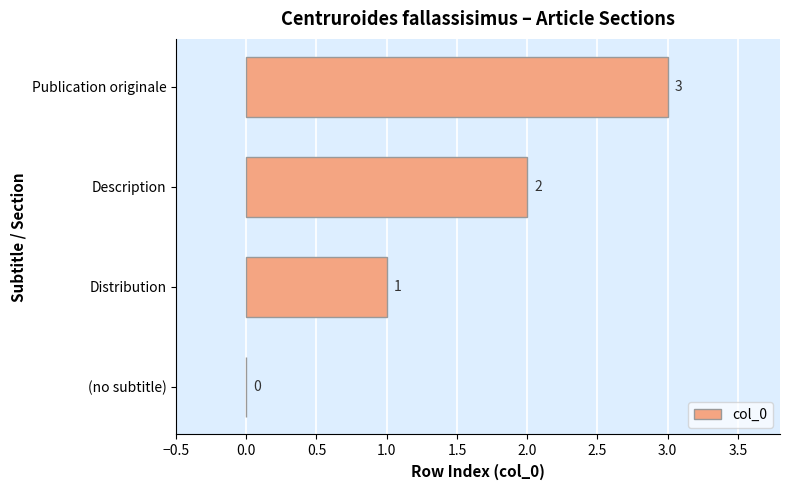

What is the change in value from Distribution to Publication originale?

+2